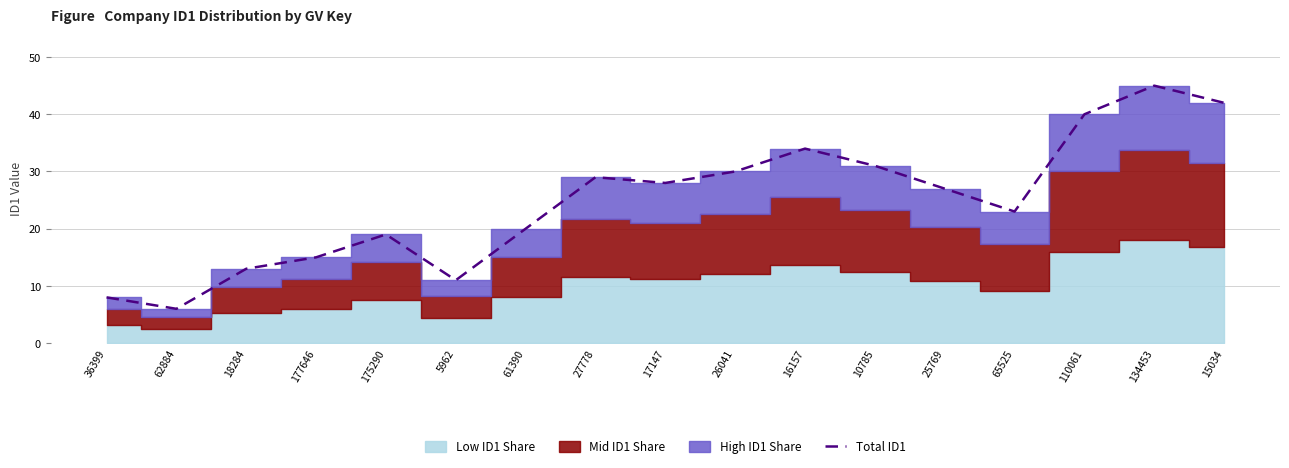

What is the value of the 14th point from the left?

23